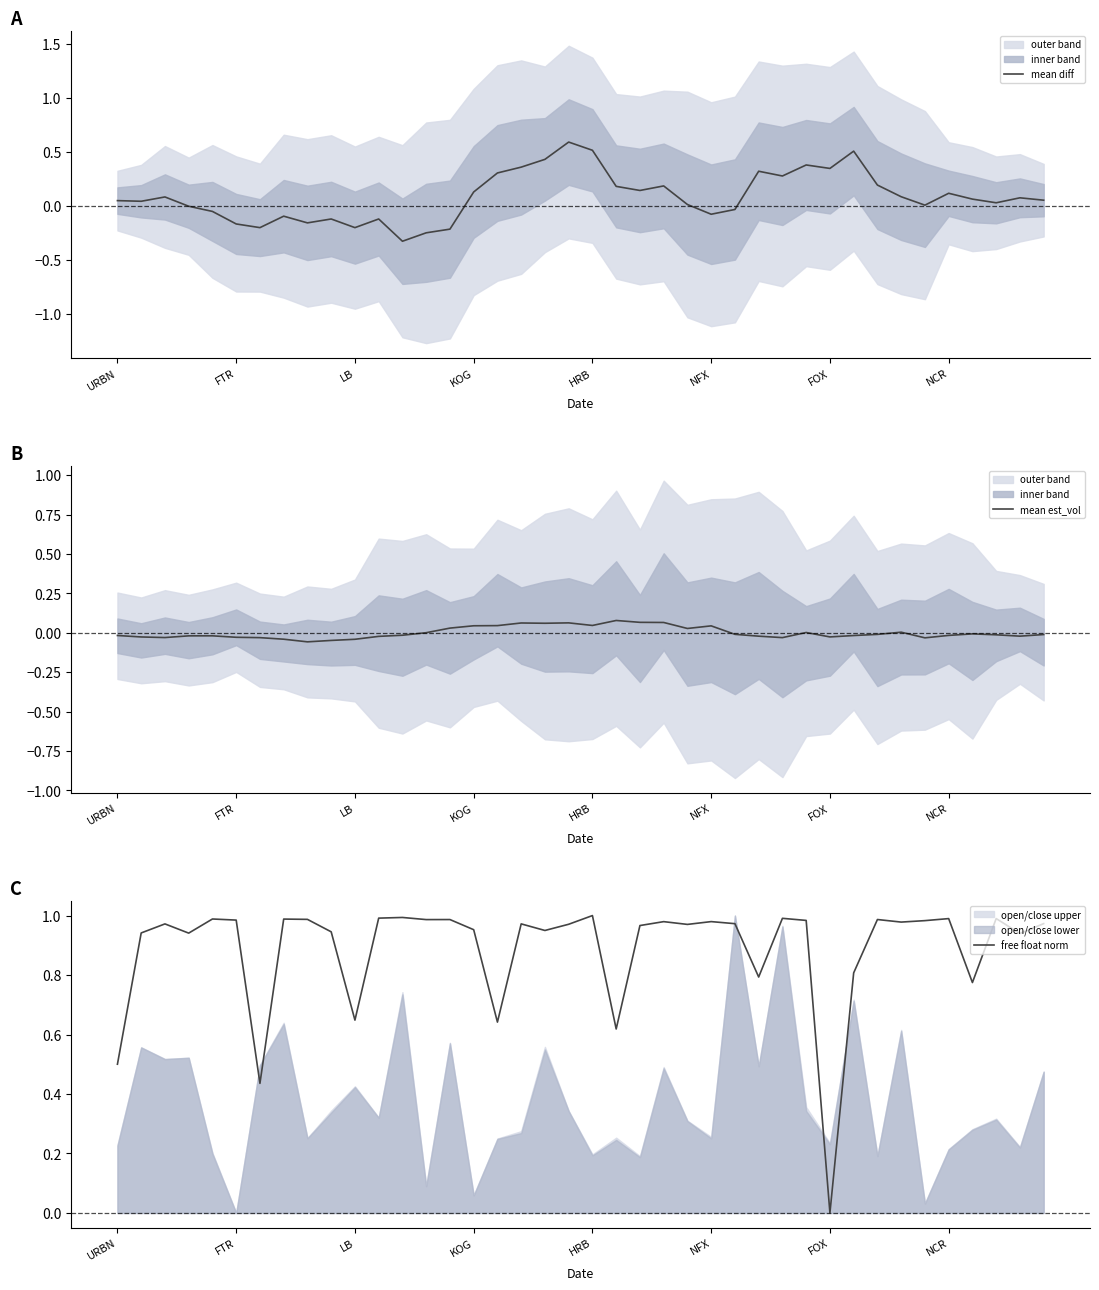

What is the total value across all series at 36?

0.8